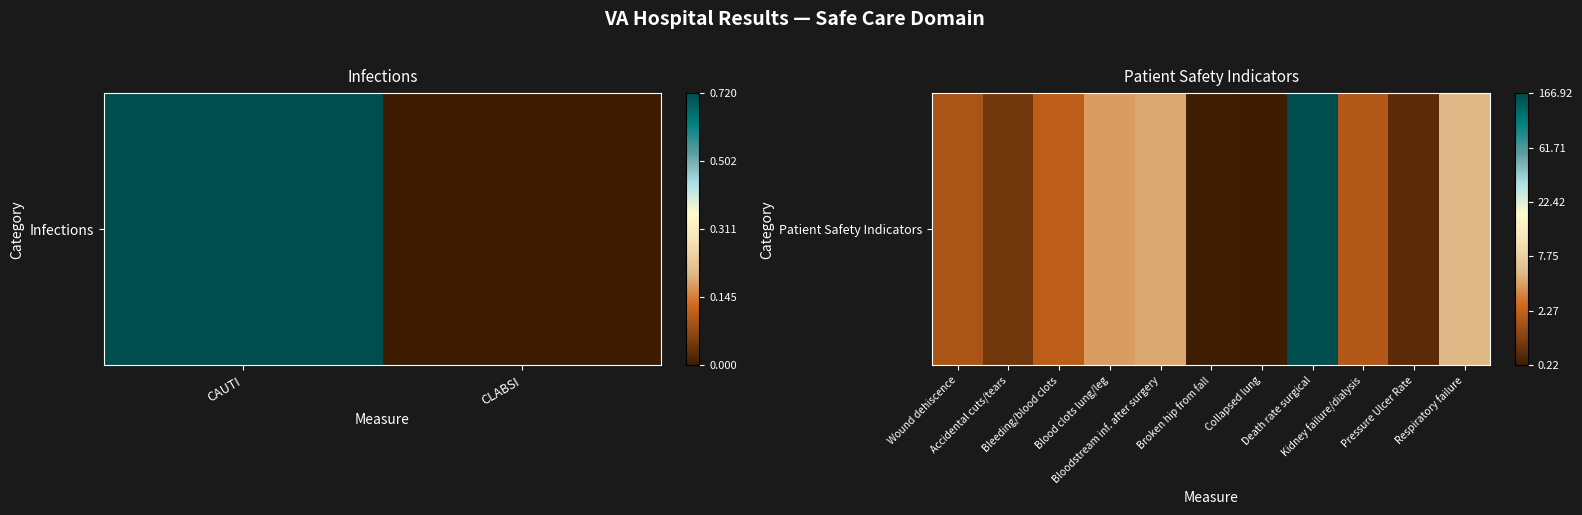

How many data points are less than 1?

4